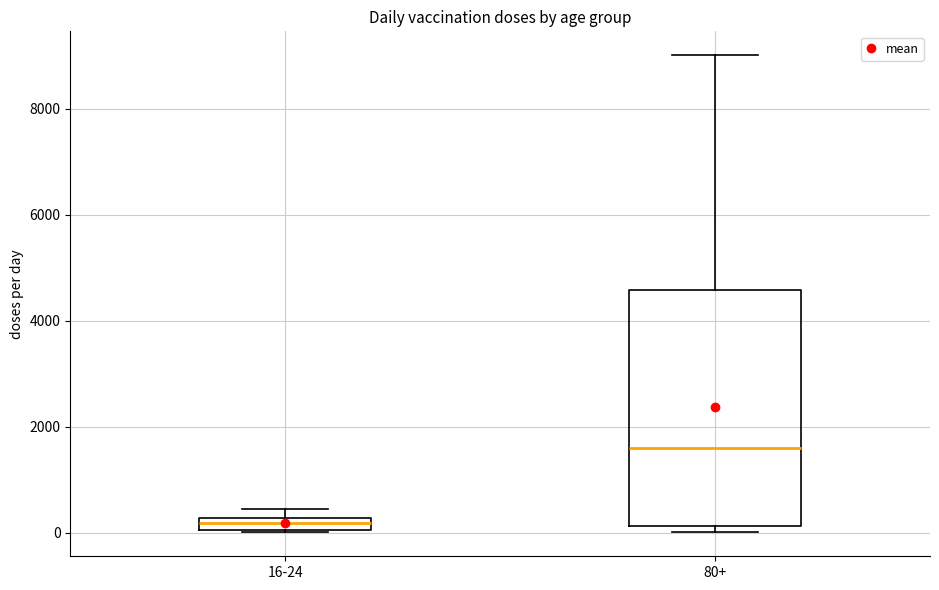

Which box has the highest median line?

80+